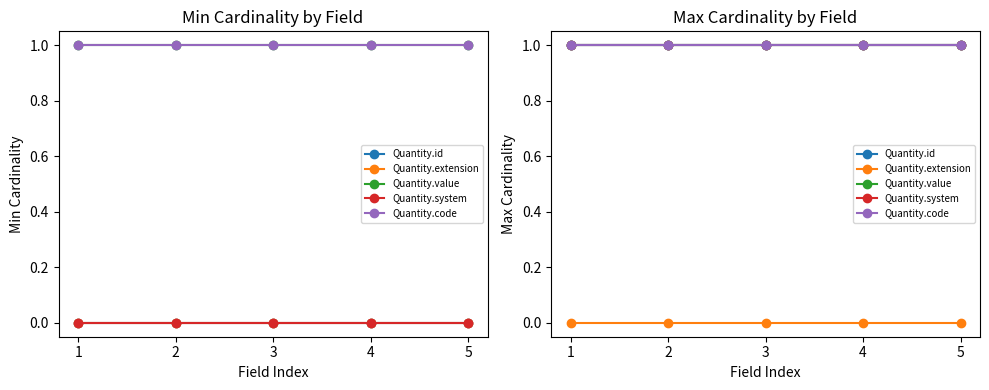

The value of Quantity.system at 1 is 1. True or false?

True